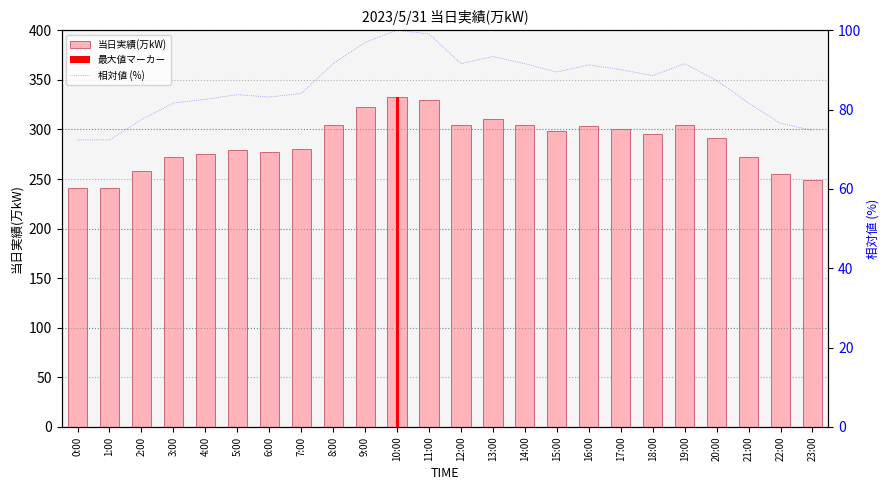

What is the sum of all 相対値 (%) values?

2073.3